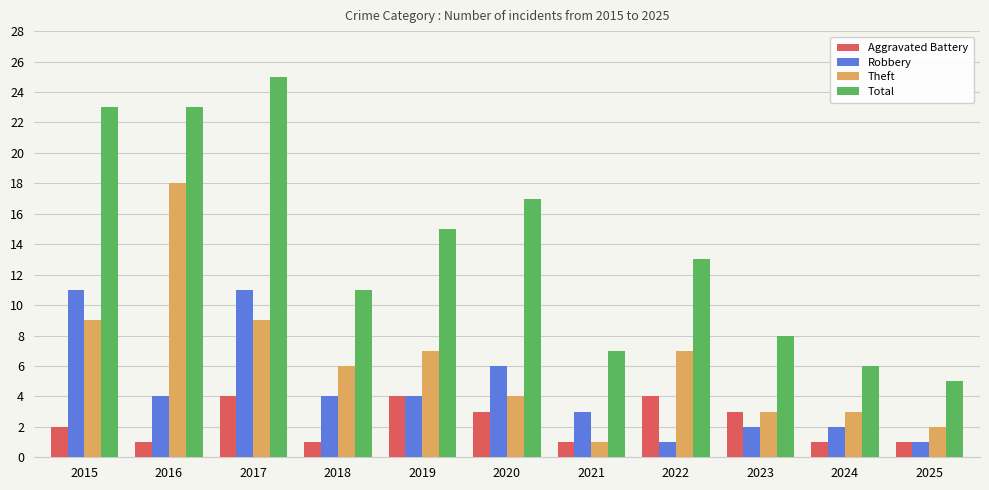

What is the sum of all Theft values?

69